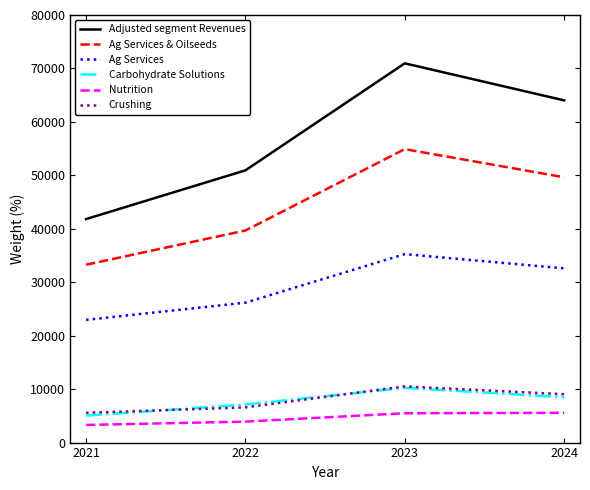

What is the maximum value for Ag Services & Oilseeds?

54902